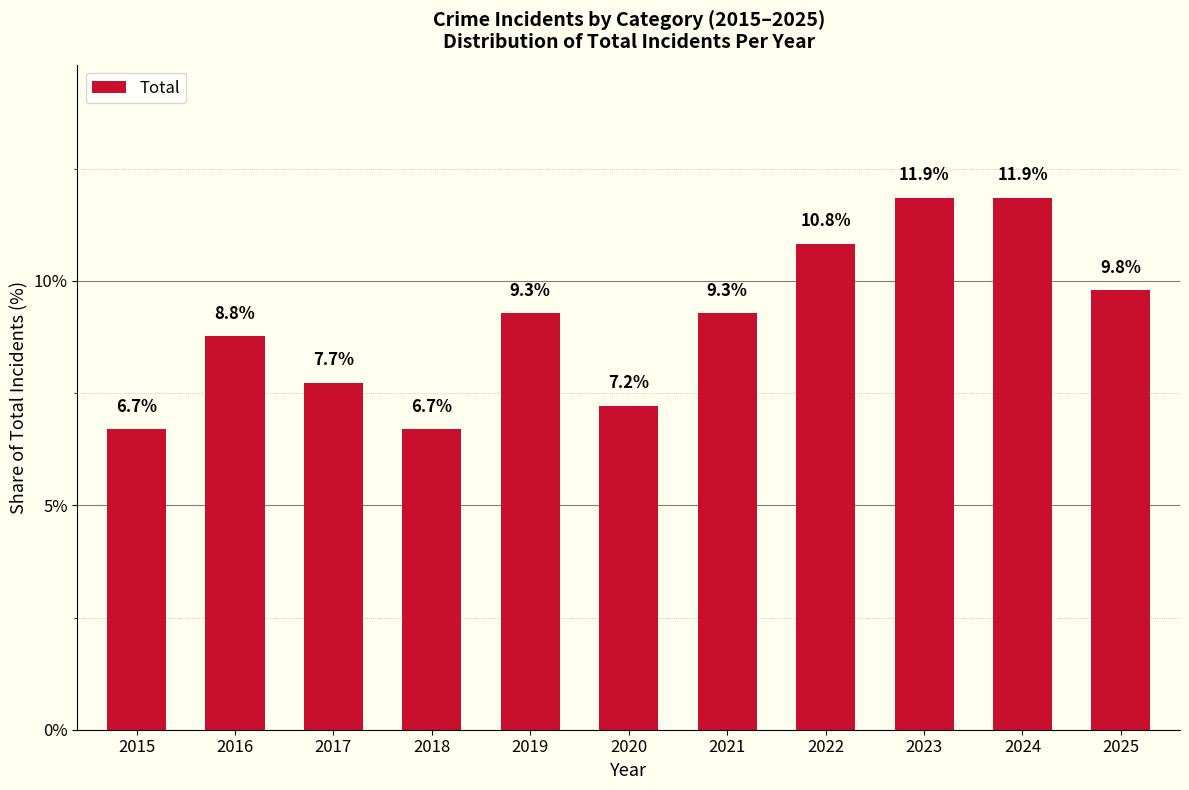

Count the number of data series in this chart.

1